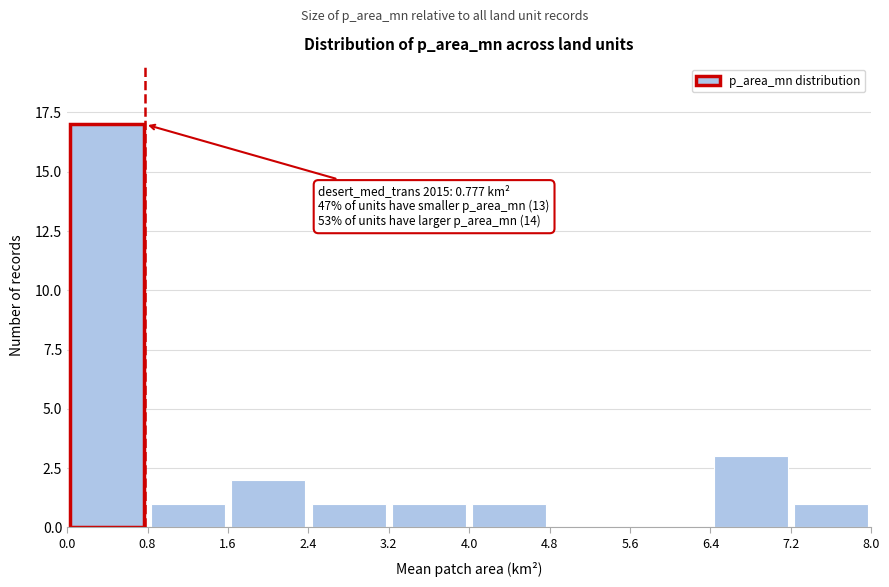

Which range on the x-axis has the tallest bar?

0.0 to 0.8